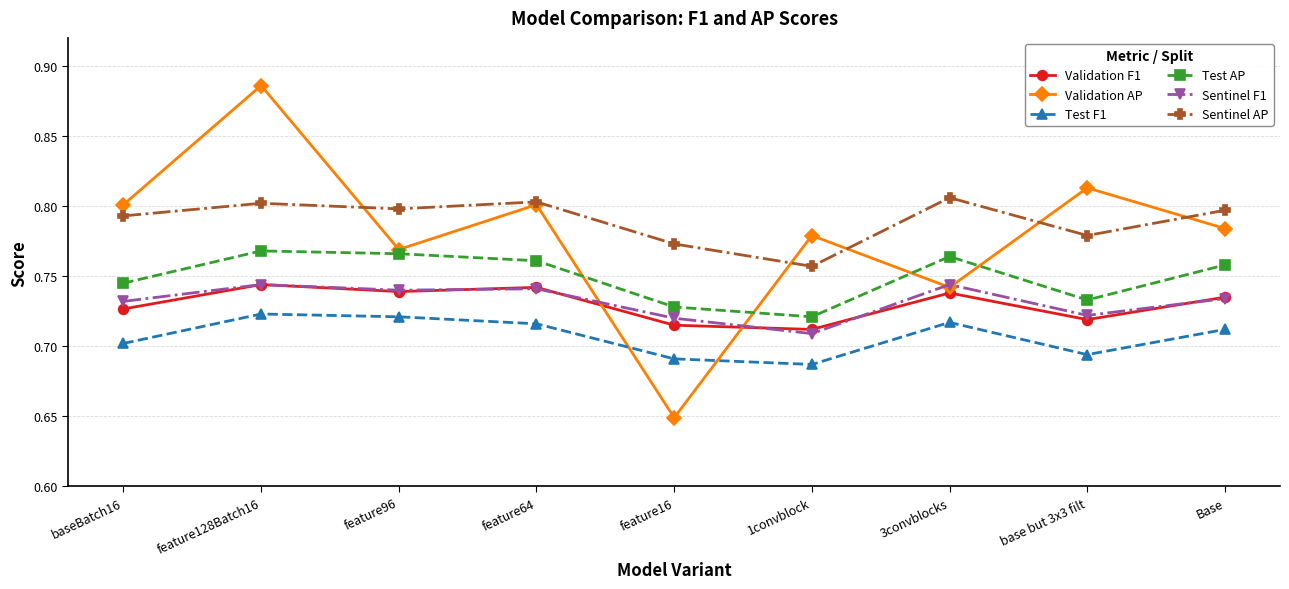

At which category does Validation AP reach its first local valley?

feature96